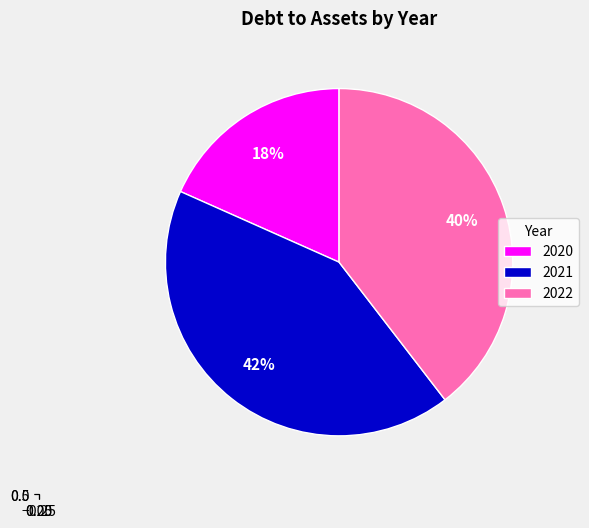

Which slice is the smallest?

2020